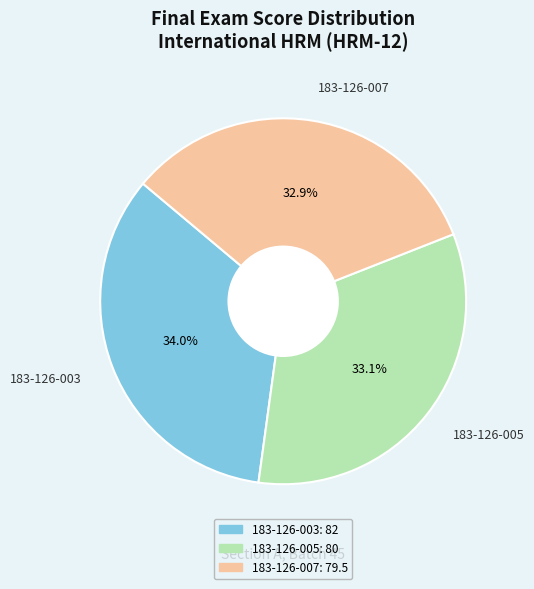

To the nearest percent, what portion does 183-126-005 represent?

33%